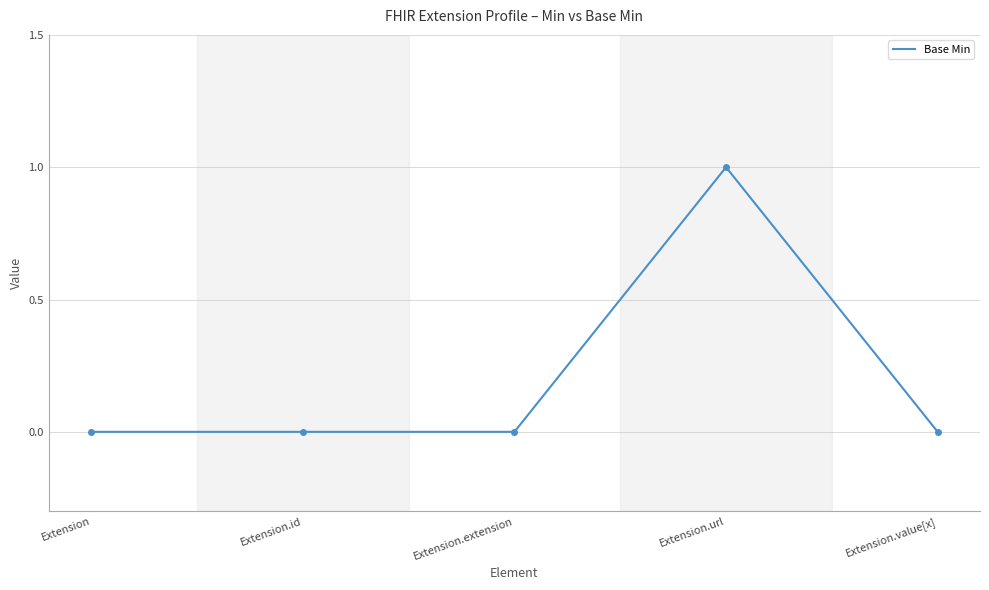

What is the difference between the maximum and minimum values?

1